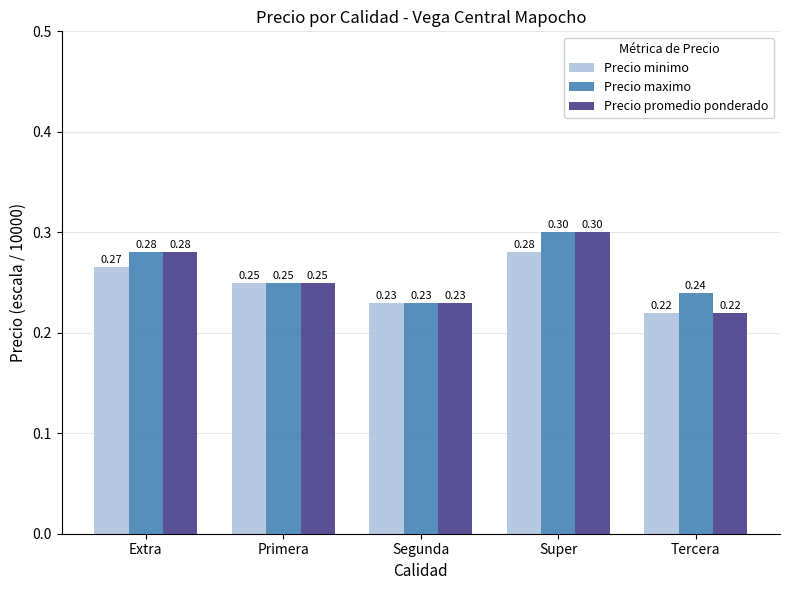

Is the value of Precio promedio ponderado at Primera greater than the value of Precio maximo at Tercera?

Yes